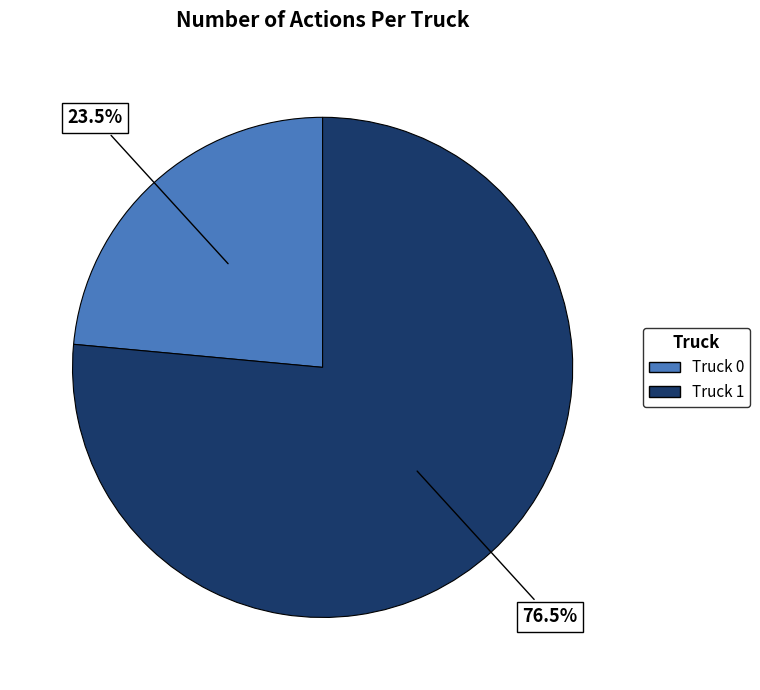

What is the ratio of the value at Truck 0 to the value at Truck 1?

0.3